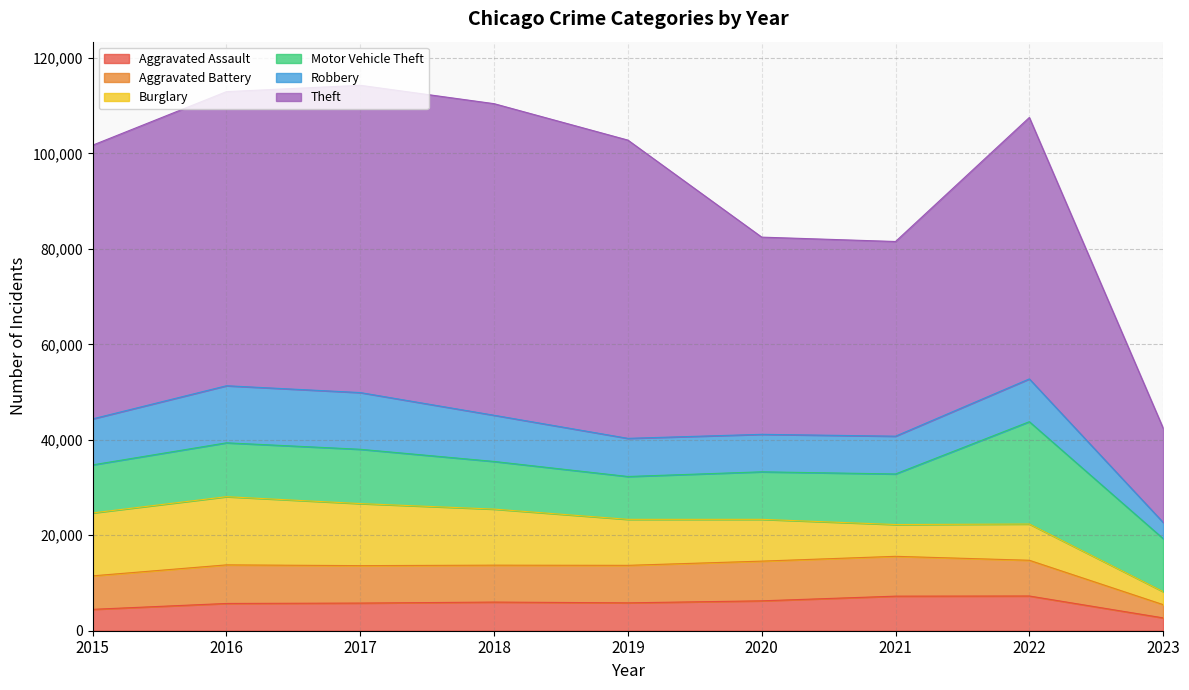

In Robbery, how many points are lower than both neighbors (excluding endpoints)?

1